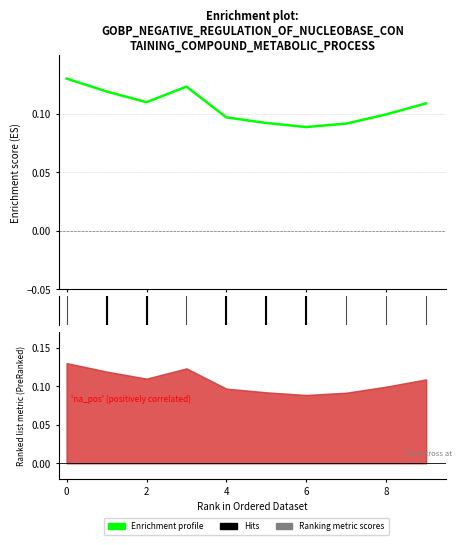

Is this an area chart (filled region under the line)?

No